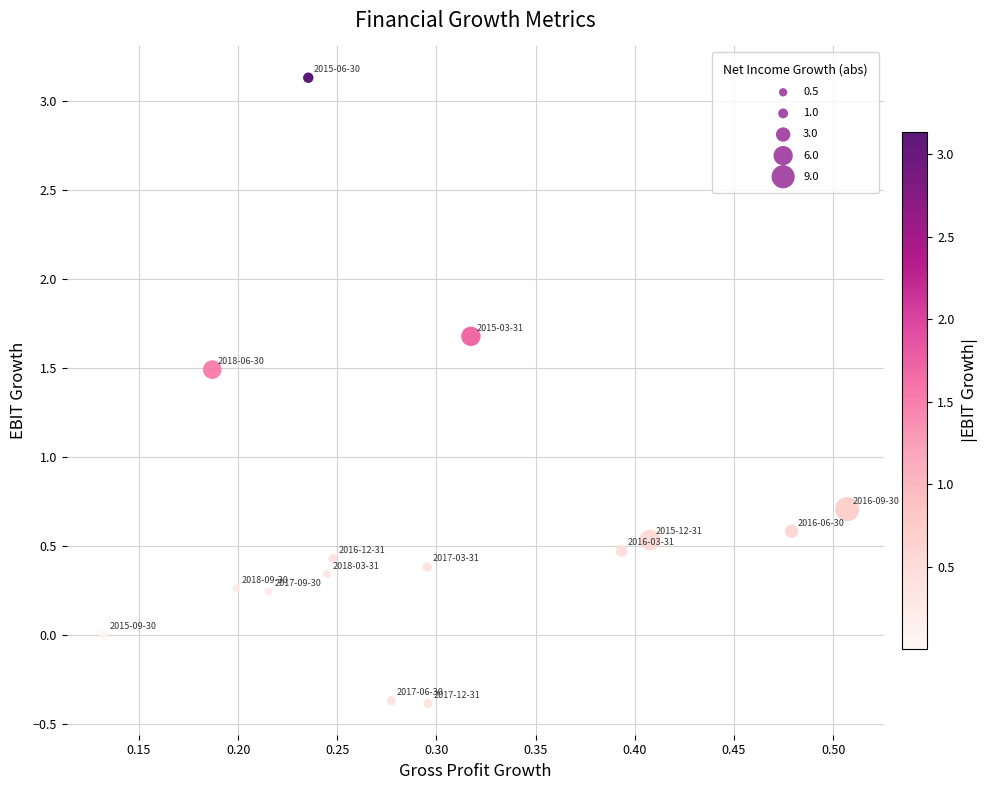

What is the range of X values (max minus min)?

0.4